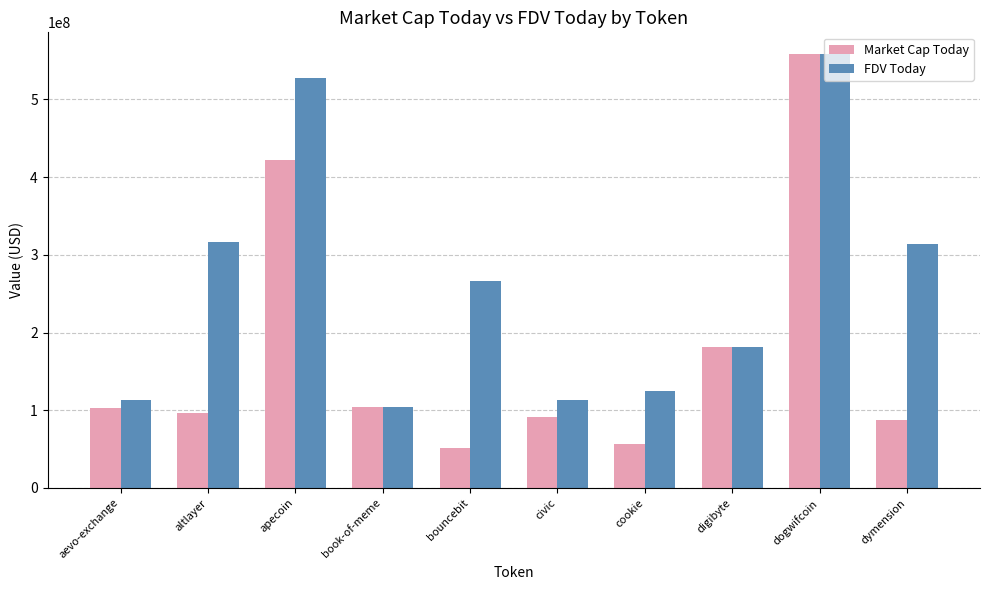

What is the difference between the maximum and second lowest values in the FDV Today series?

444848336